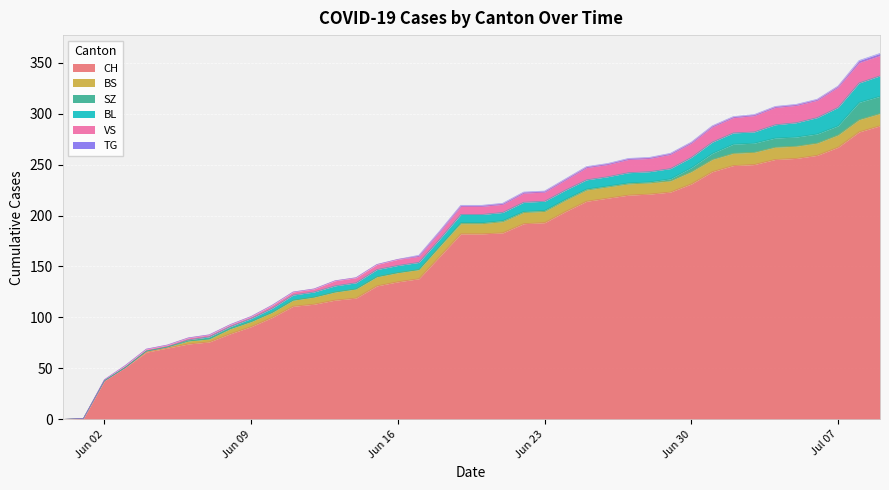

The value of BL at 2020-06-11 is 9. True or false?

False